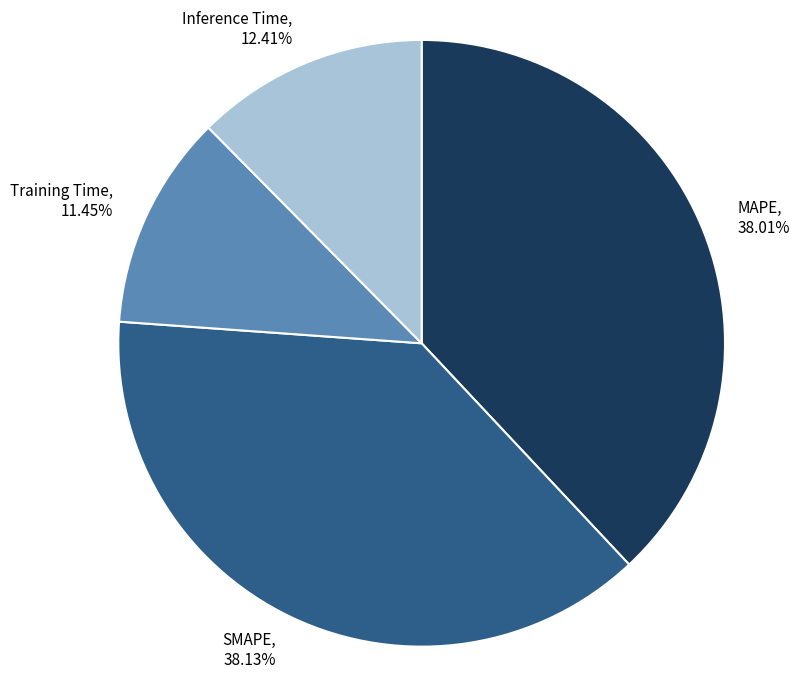

Is SMAPE the majority of the pie?

No